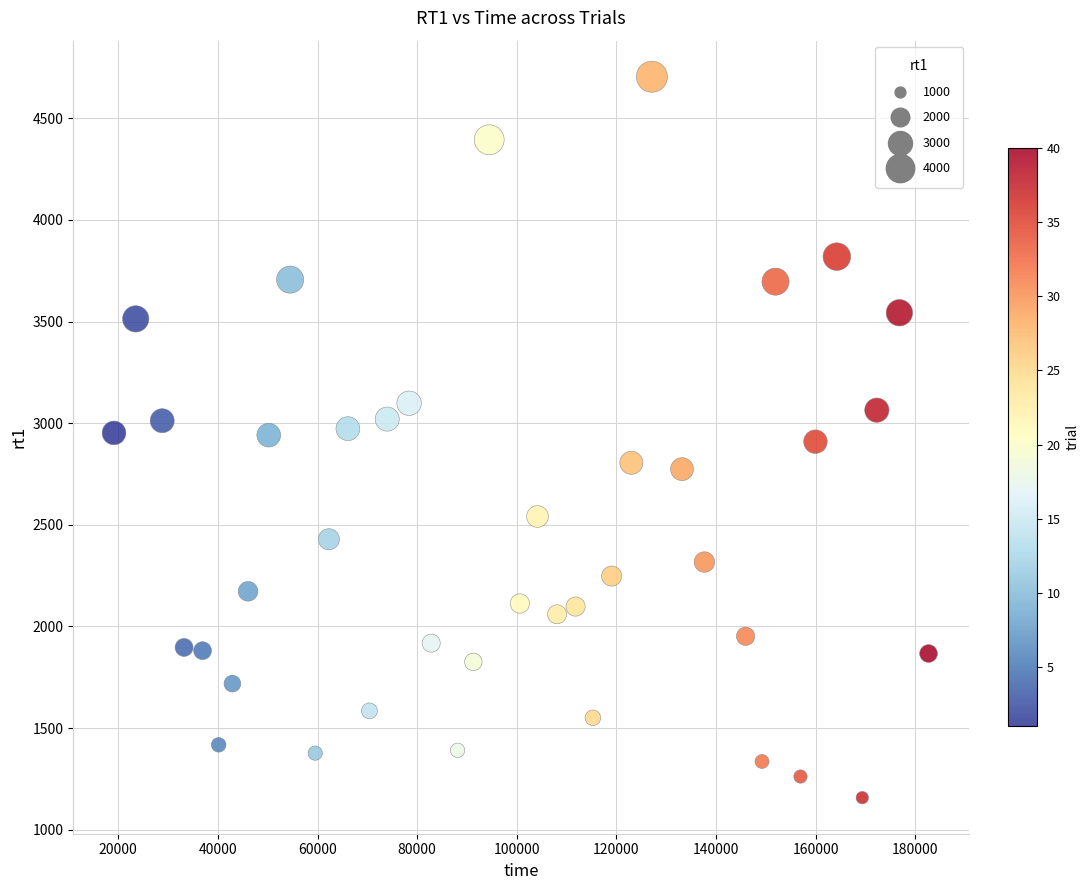

What is the range of Y values (max minus min)?

3546